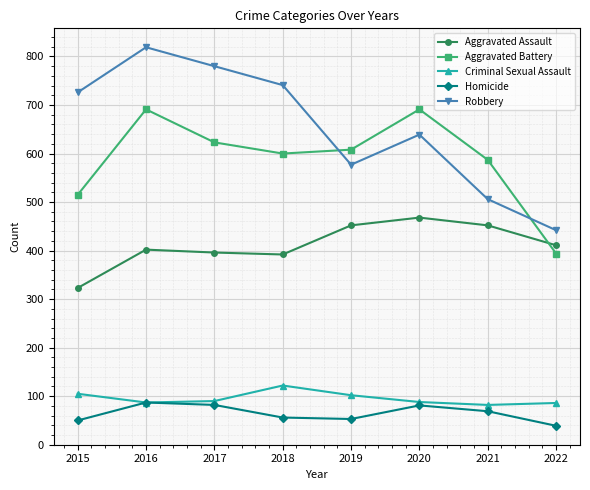

What is the maximum value shown in the chart?

819